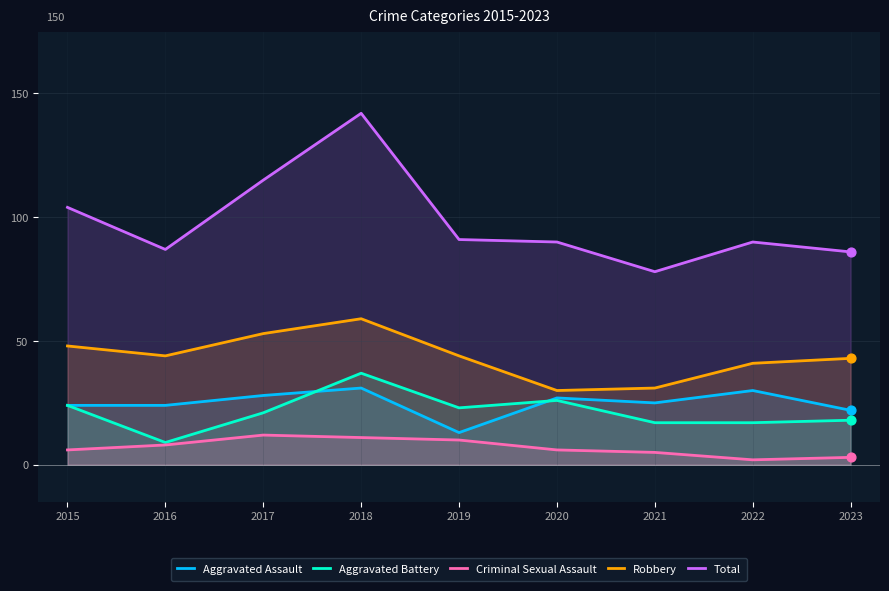

At how many categories does at least one series exceed 137?

1